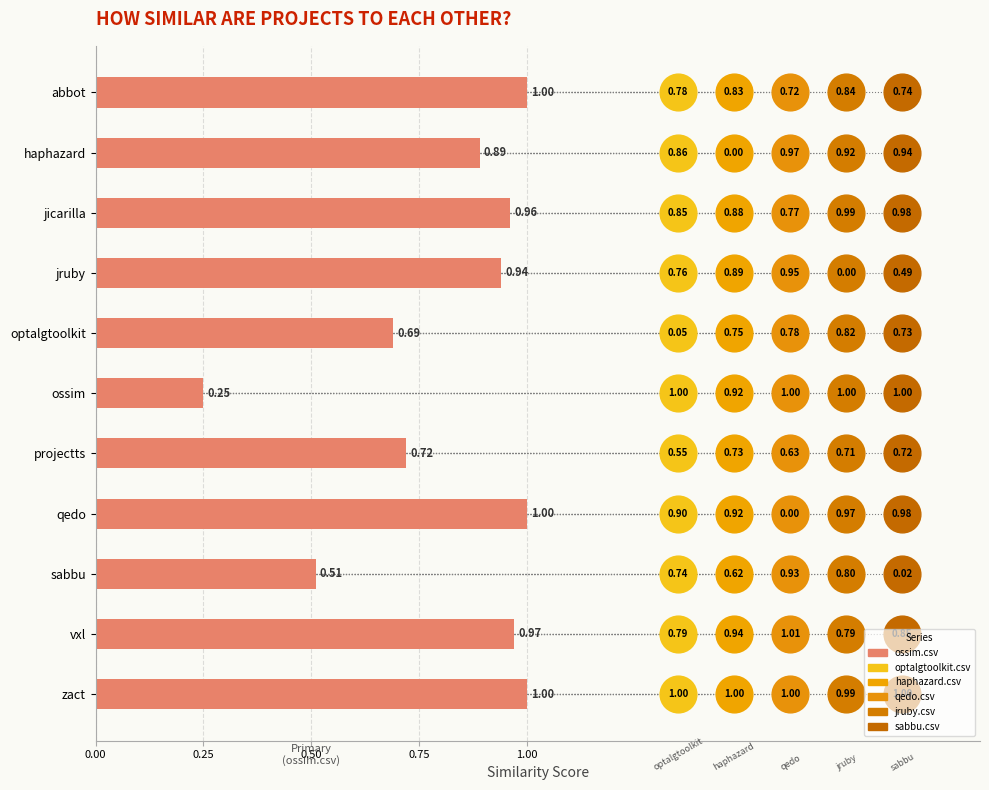

What is the ratio of the value at projectts to the value at qedo?

0.7